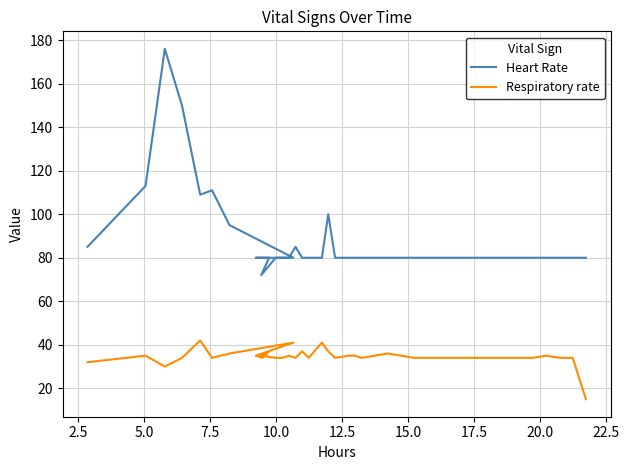

True or false: Respiratory rate has more than 2 points higher than both neighbors.

True